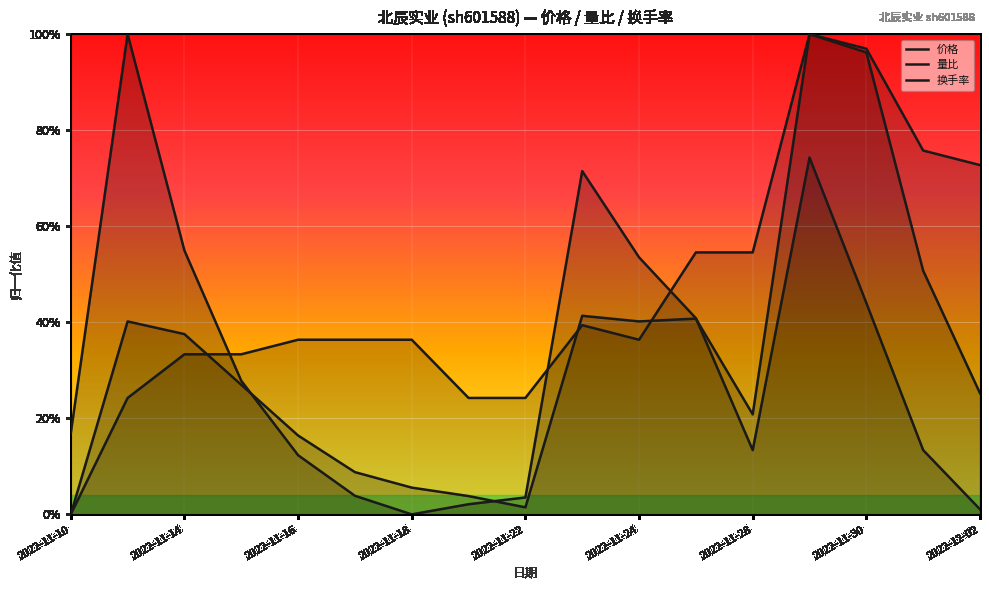

Which series changed the most between 2022-11-22 and 15?

价格